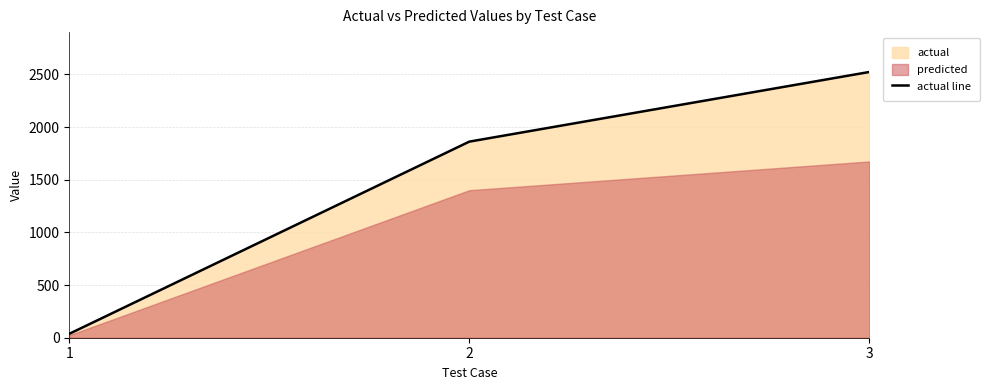

What is the sum of all values?

4421.5